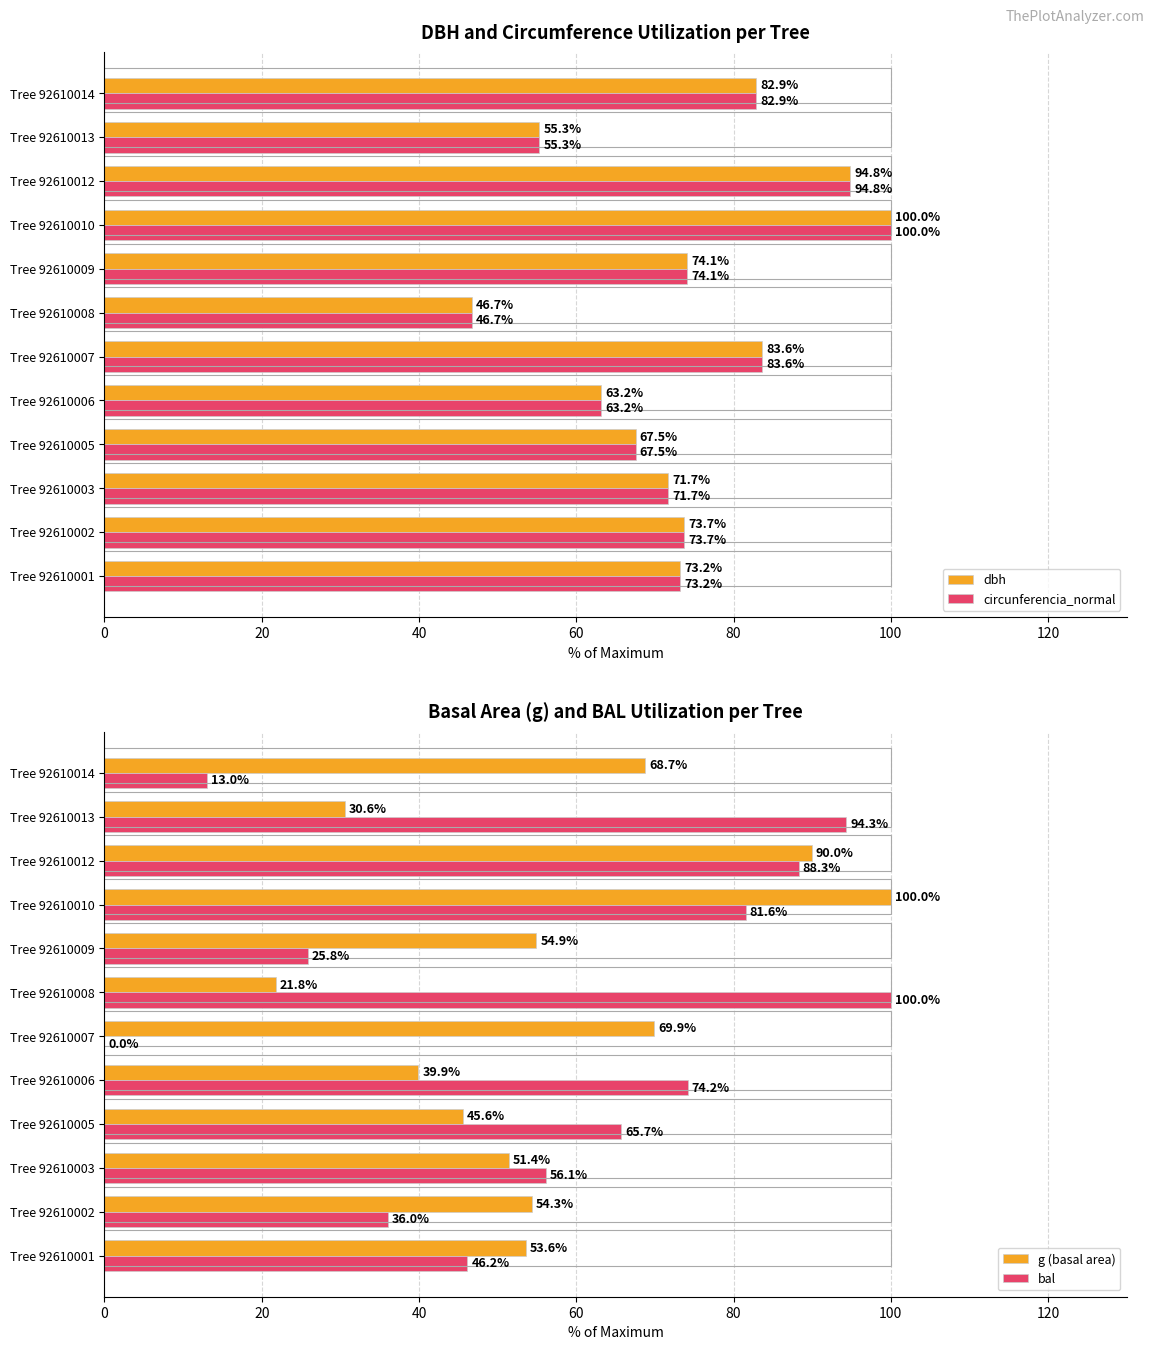

Count the number of data series in this chart.

4